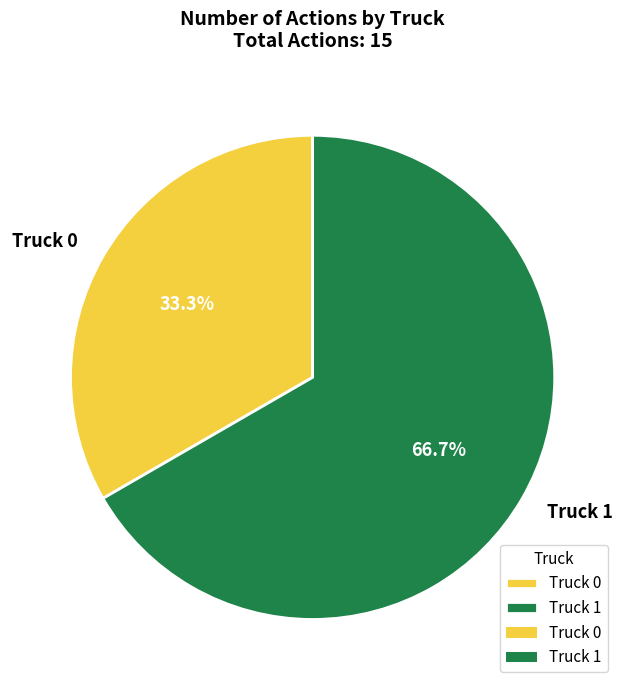

What percentage is the Truck 0 slice, to the nearest percent?

33%